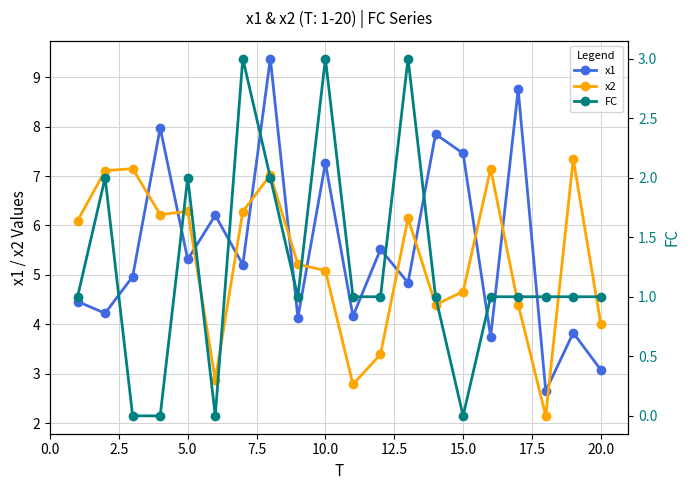

How many times do x2 and x1 cross each other?

12